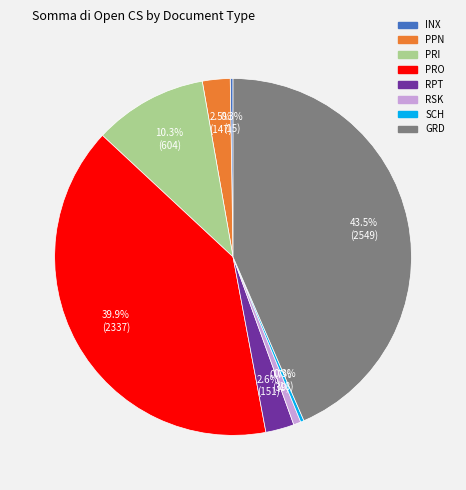

What percentage is NOT represented by PRI?

89.7%